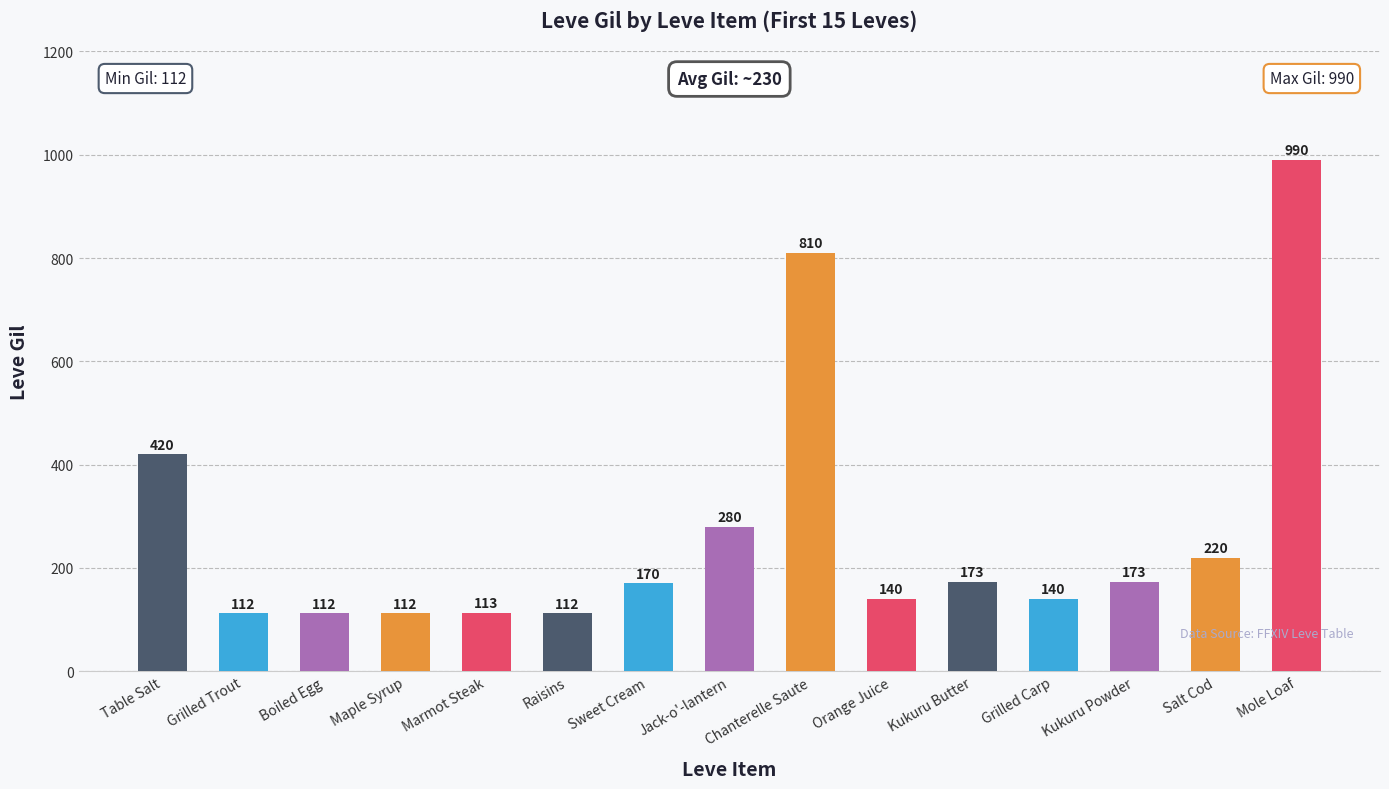

What is the sum of the values at Orange Juice and Mole Loaf?

1130